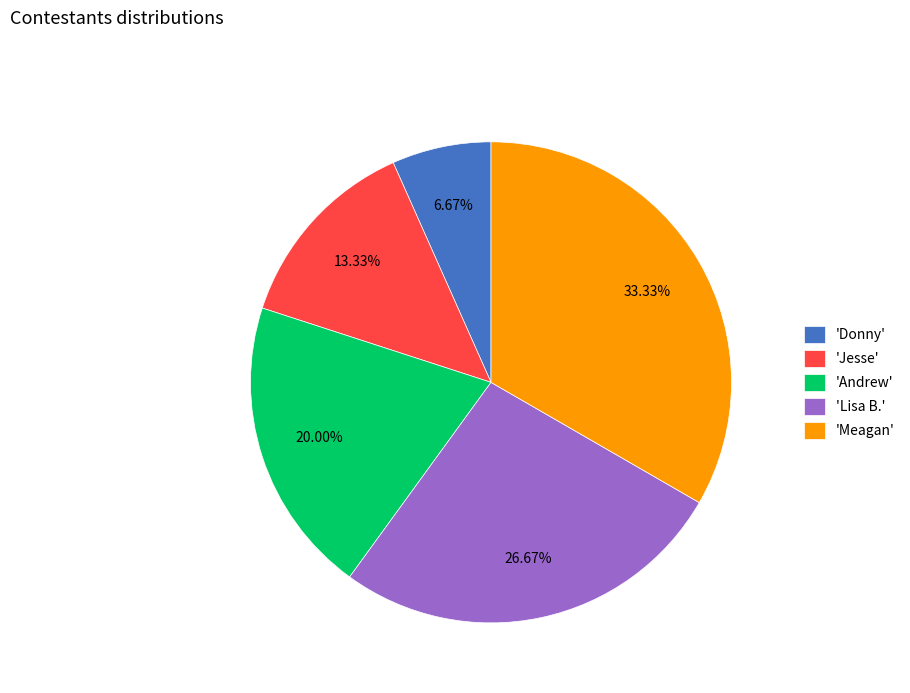

Count the number of slices in the pie.

5